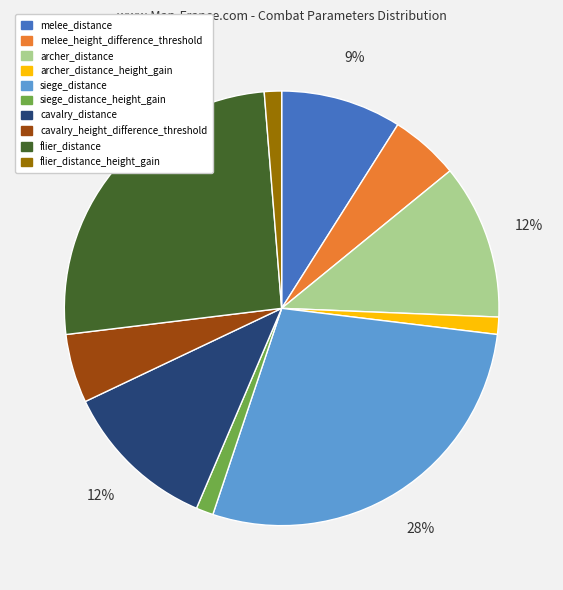

Between archer_distance and flier_distance_height_gain, which is larger?

archer_distance